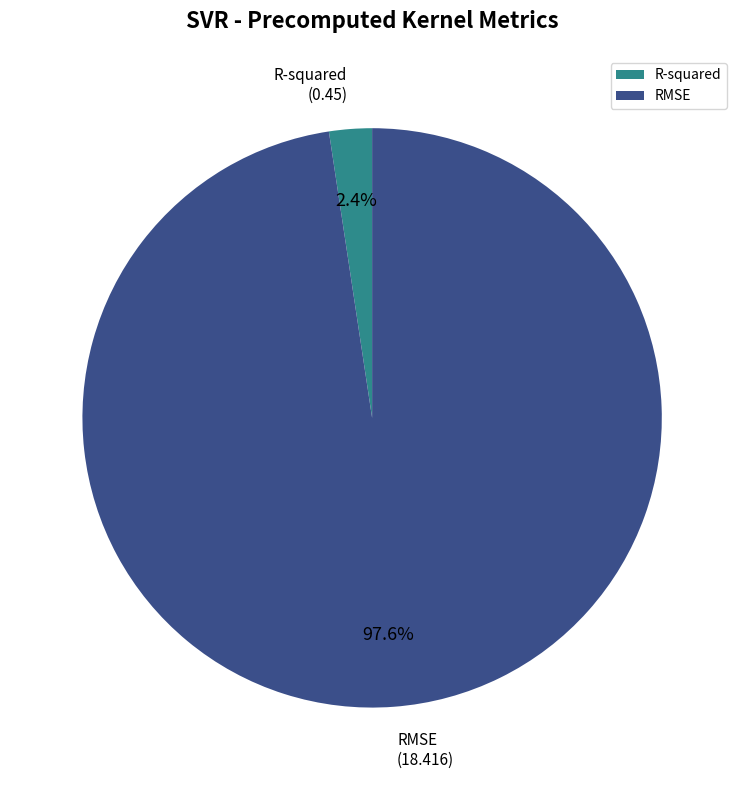

To the nearest percent, what is the difference between the largest and smallest slice percentages?

95%